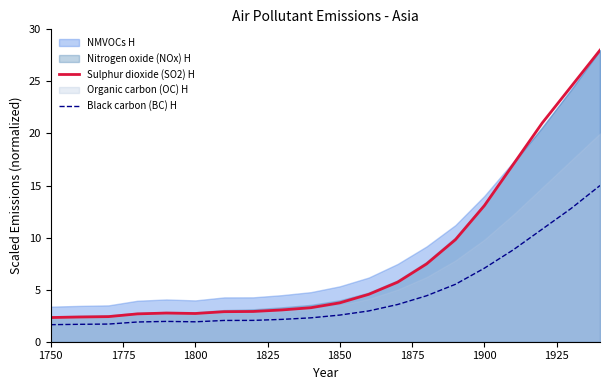

What is the maximum value for Black carbon (BC) H?

15.0